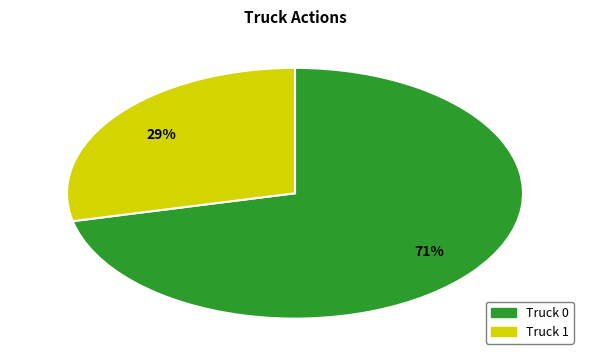

Rank the categories by value from lowest to highest.

Truck 1, Truck 0